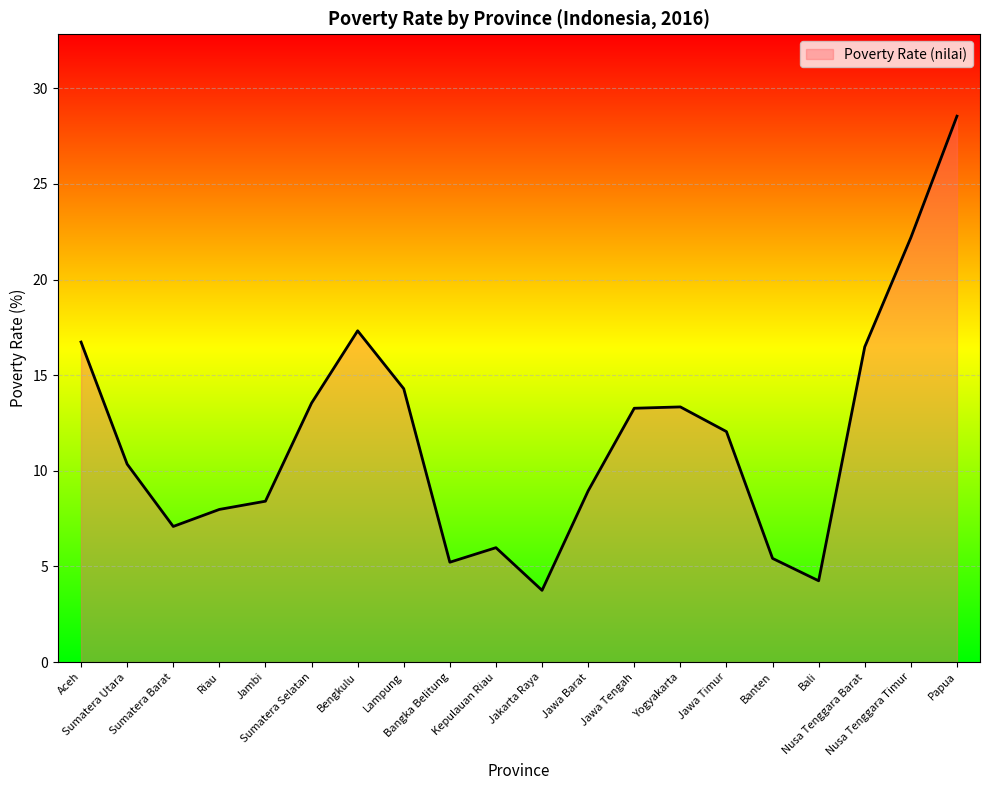

What is the difference between the maximum and minimum values?

24.8